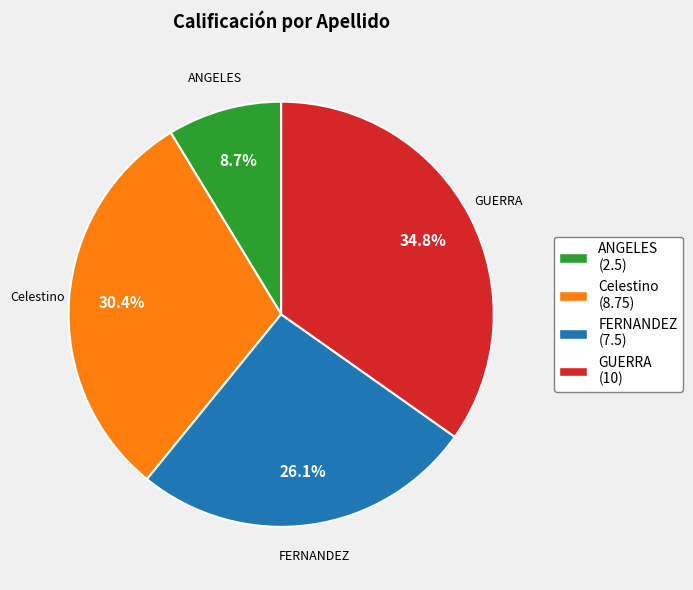

Approximately how many times larger is the value at GUERRA (10) compared to Celestino (8.75)?

1.1